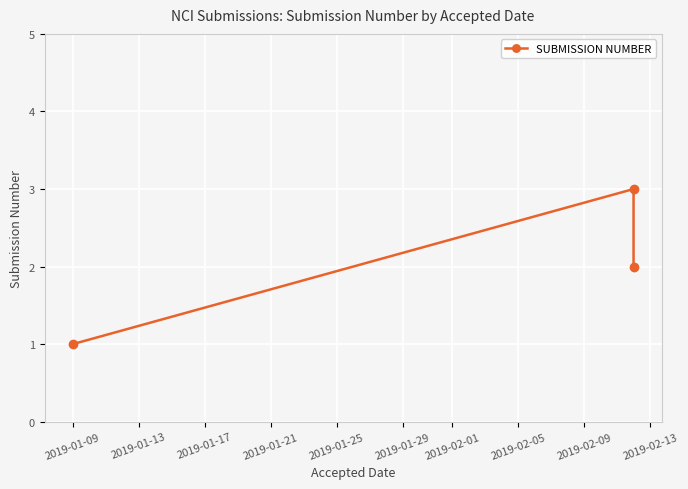

The chart shows a value of 2 at 2019-01-09. True or false?

False